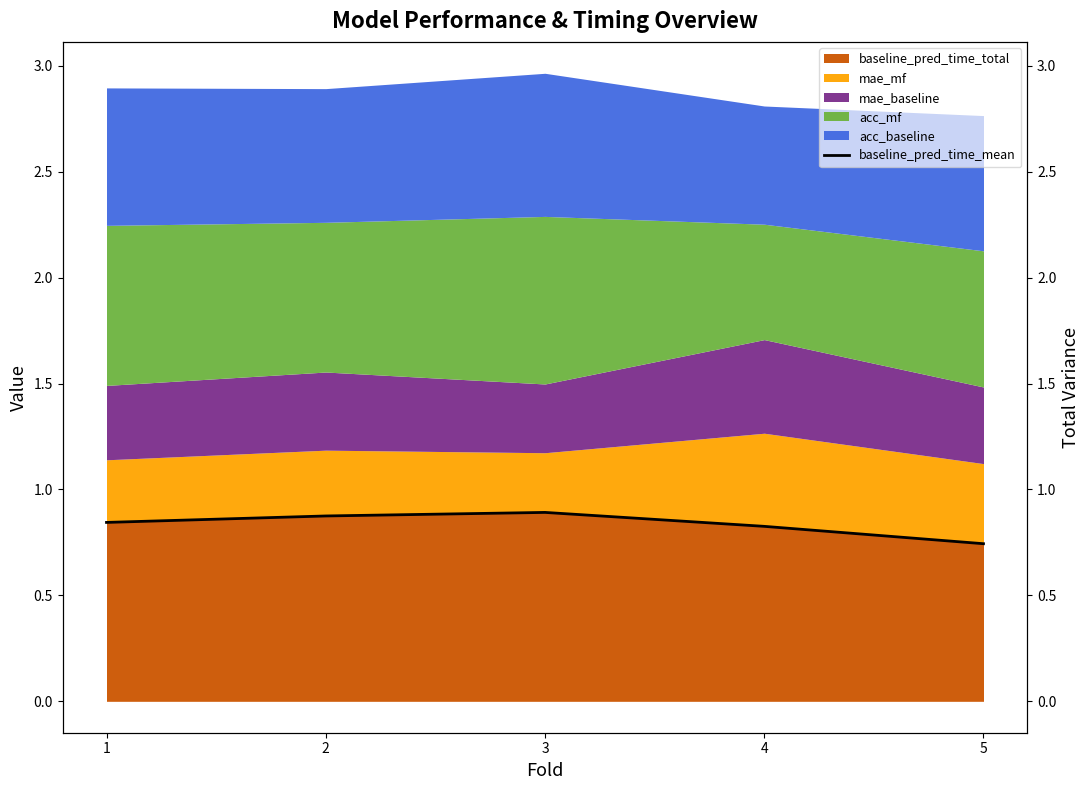

List the labels in order of value, largest first.

3, 2, 1, 4, 5